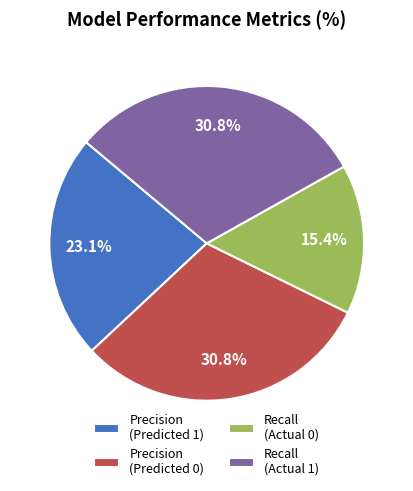

To the nearest percent, what percentage of the pie is Recall (Actual 1)?

31%